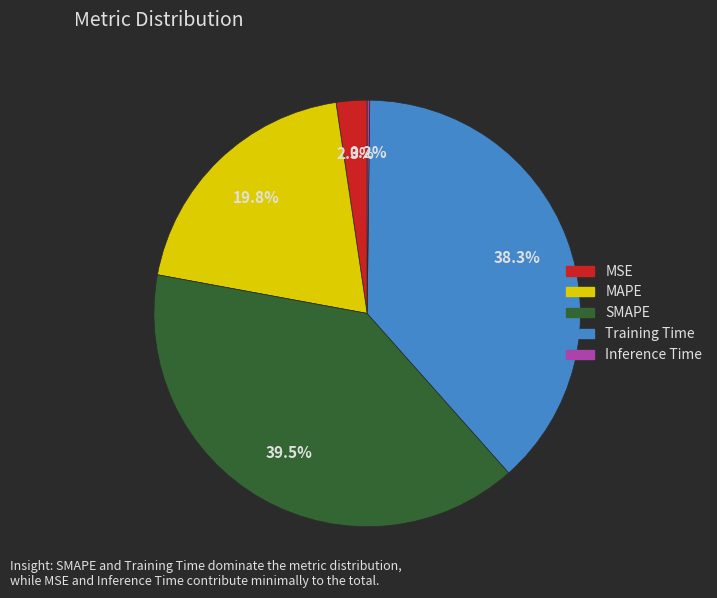

To the nearest percent, what portion does MAPE represent?

20%